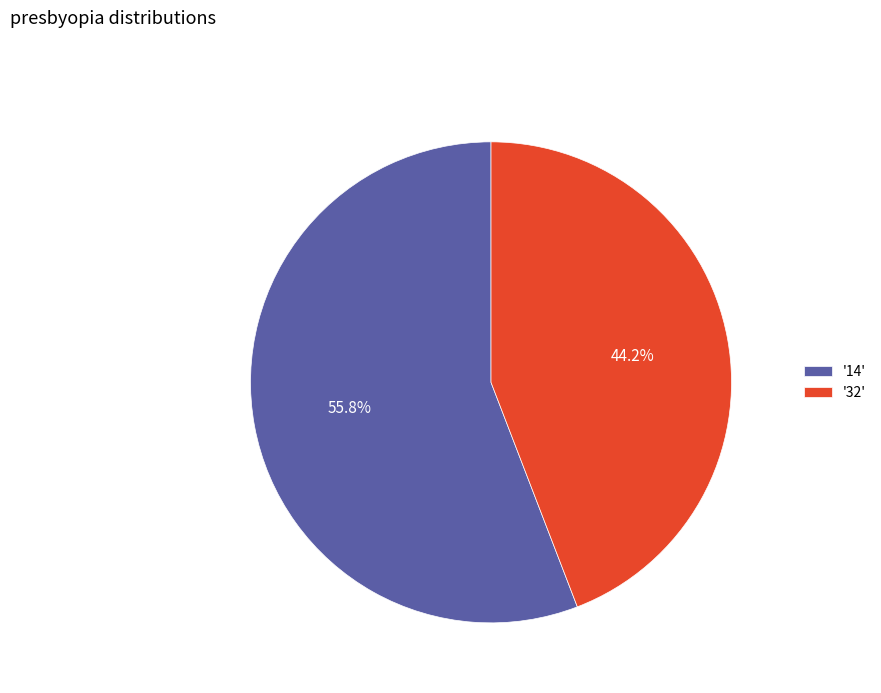

Which has a higher value, '14' or '32'?

'14'